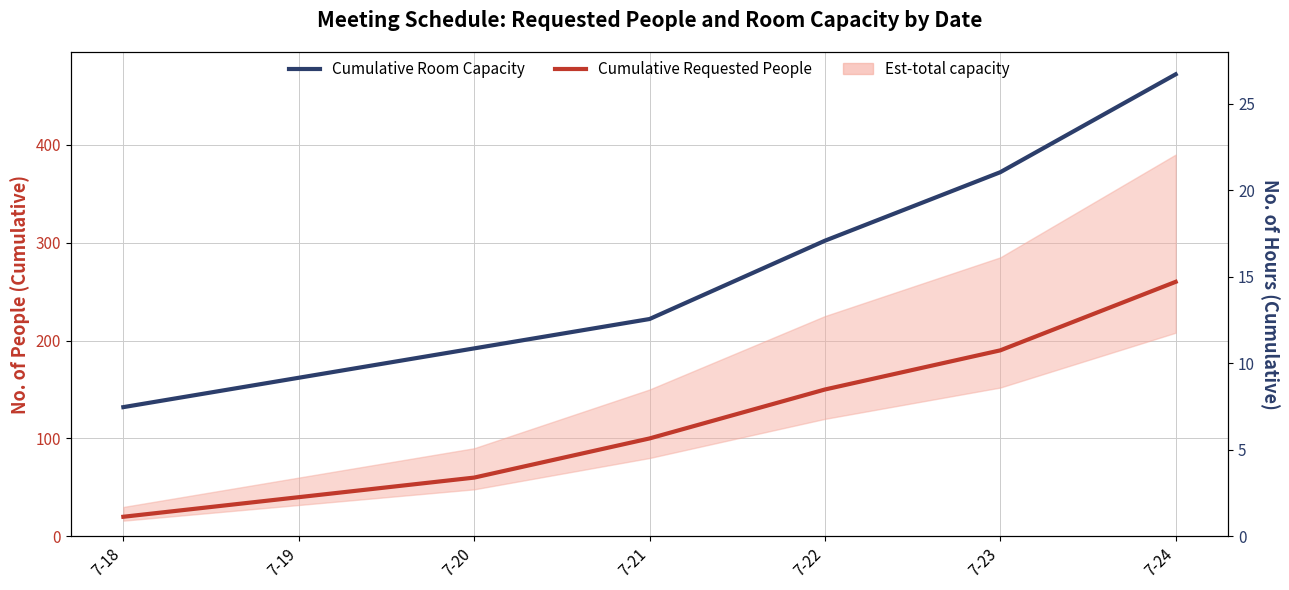

Which category has the lowest value in the Cumulative Requested People series?

7-18